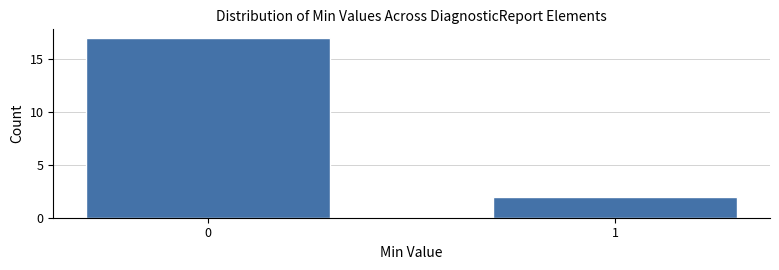

Reading right to left, what are all the values shown in this chart?

2	17